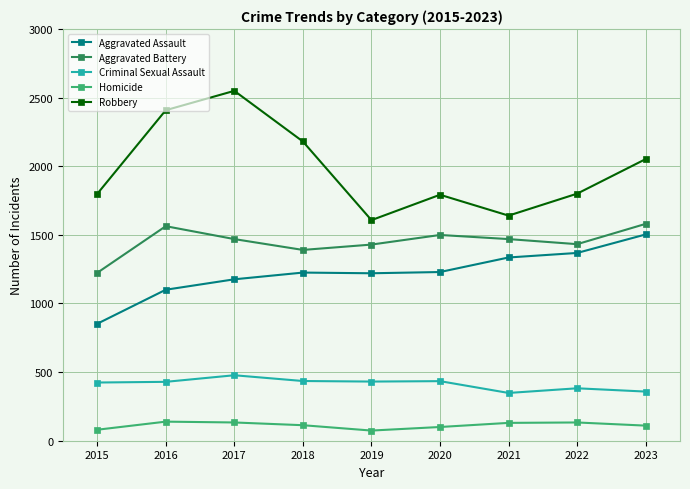

What are all the series names shown in the legend?

Aggravated Assault, Aggravated Battery, Criminal Sexual Assault, Homicide, Robbery